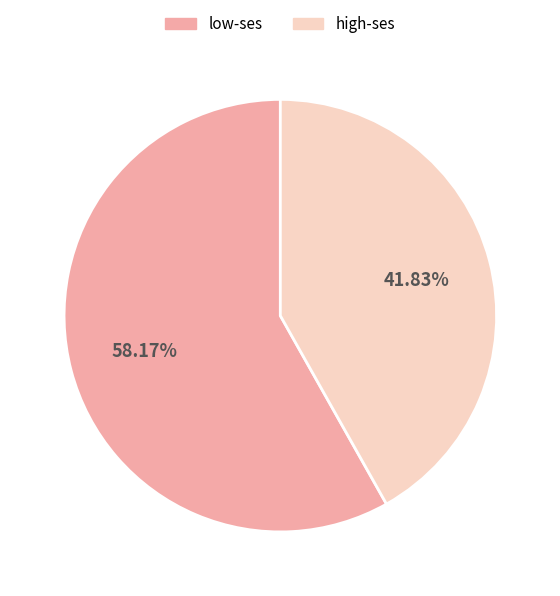

Combined, what portion of the pie is high-ses and low-ses?

100.0%